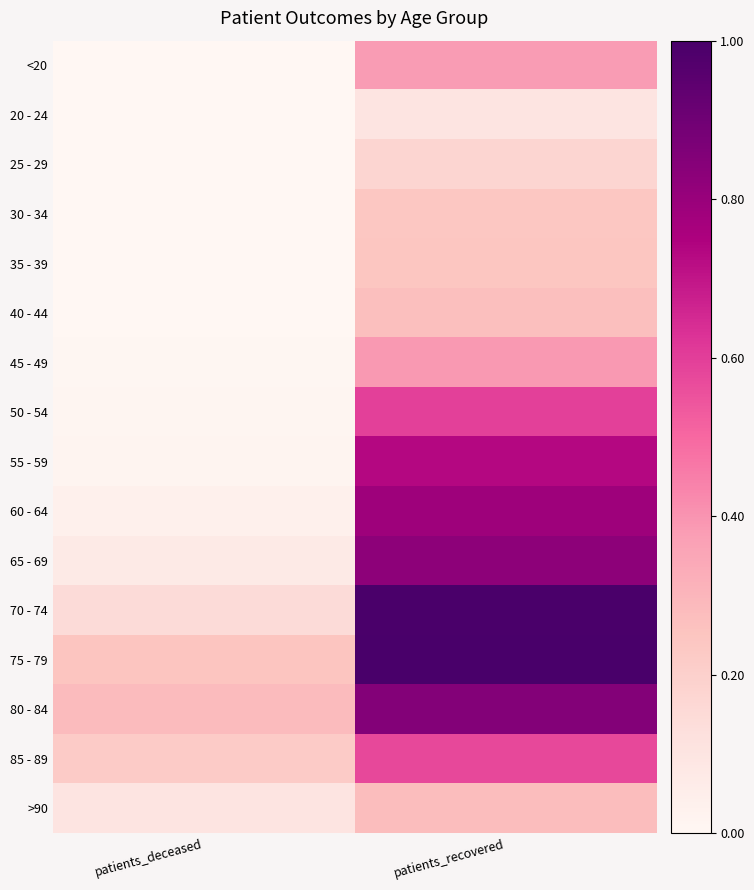

What is the total value across all series at patients_deceased?

1.2